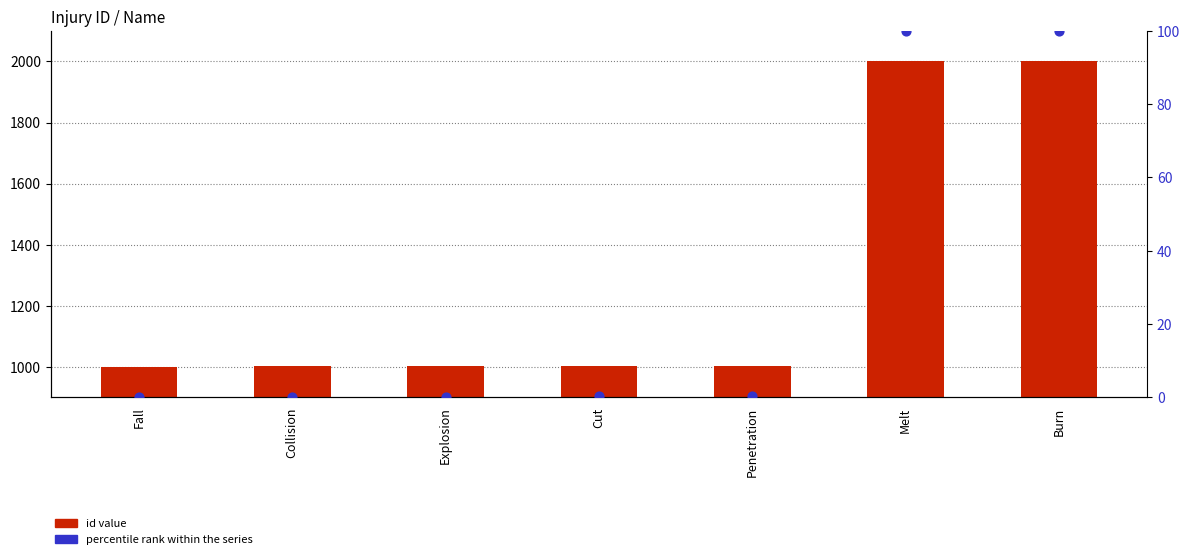

Which series has the largest total across all categories?

id value